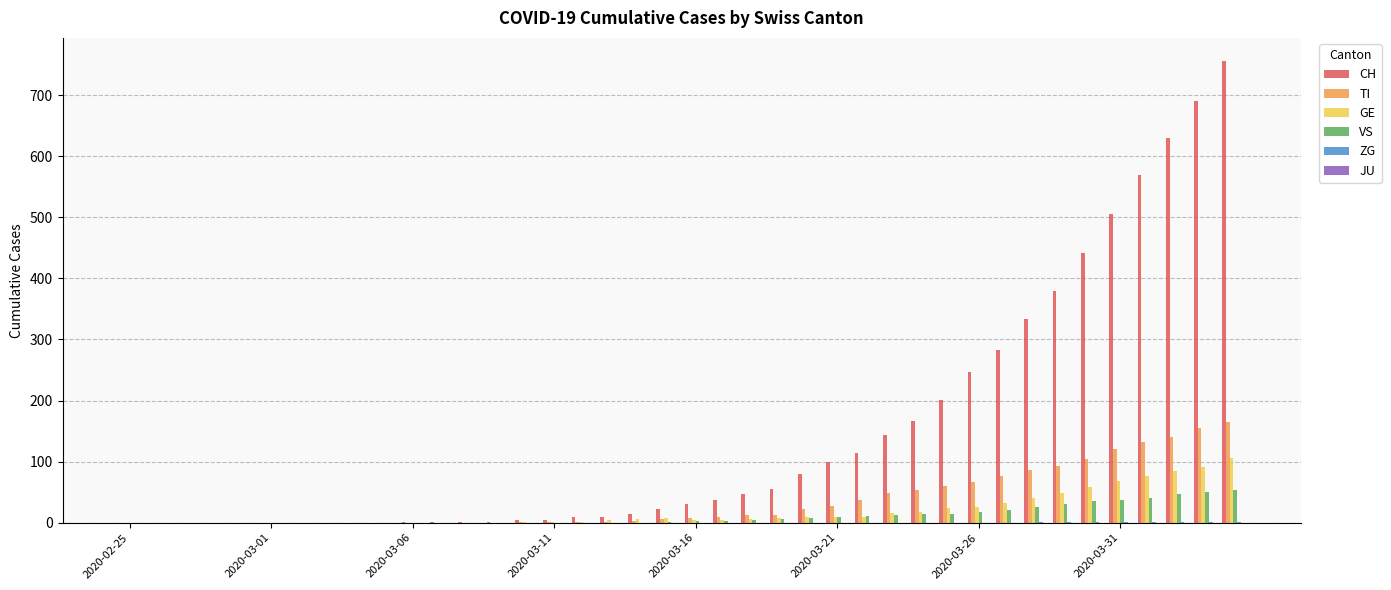

What is the greatest value displayed?

756